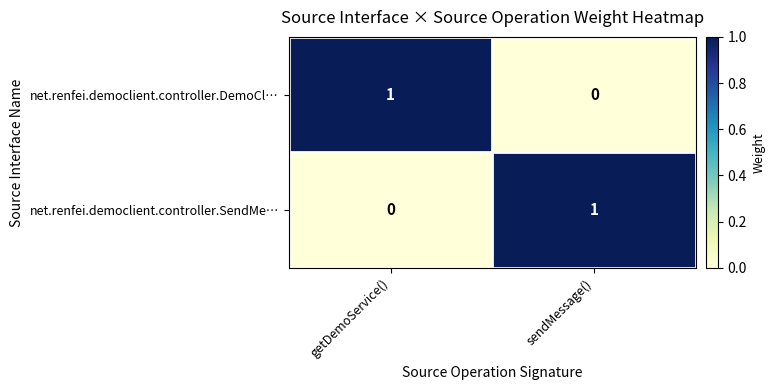

At which label is net.renfei.democlient.controller.DemoCl… closest to 0?

sendMessage()